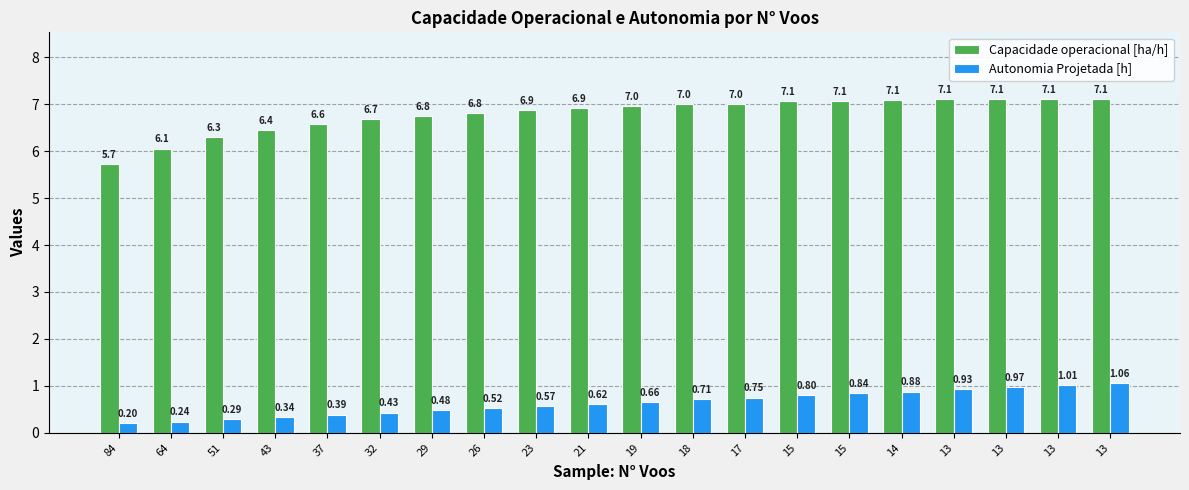

What are all the series names shown in the legend?

Capacidade operacional [ha/h], Autonomia Projetada [h]